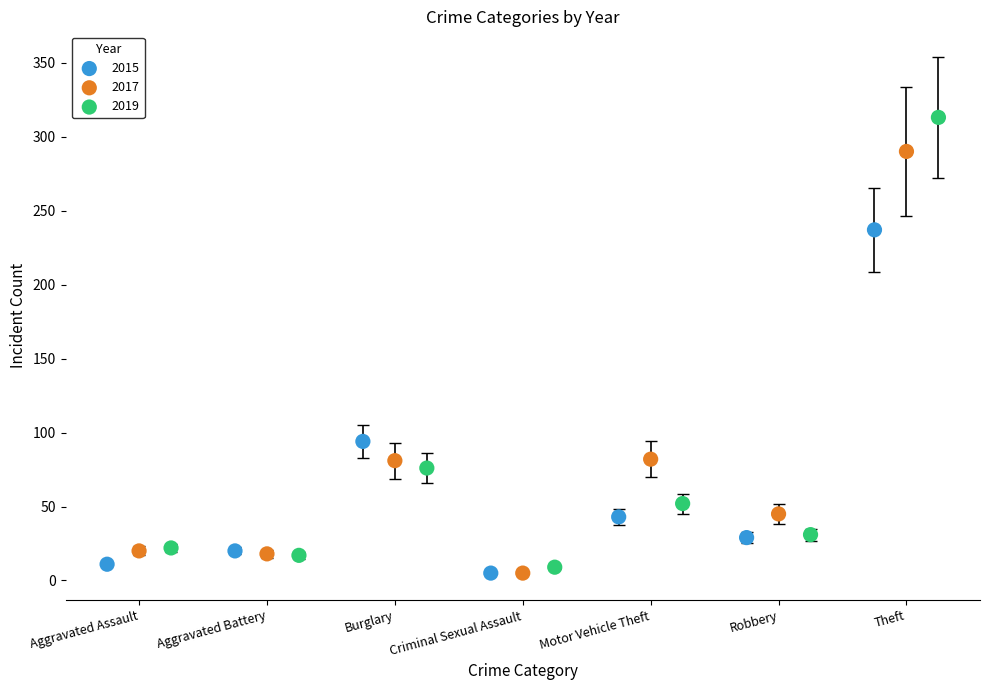

Which series has the largest Y range (max minus min)?

2019